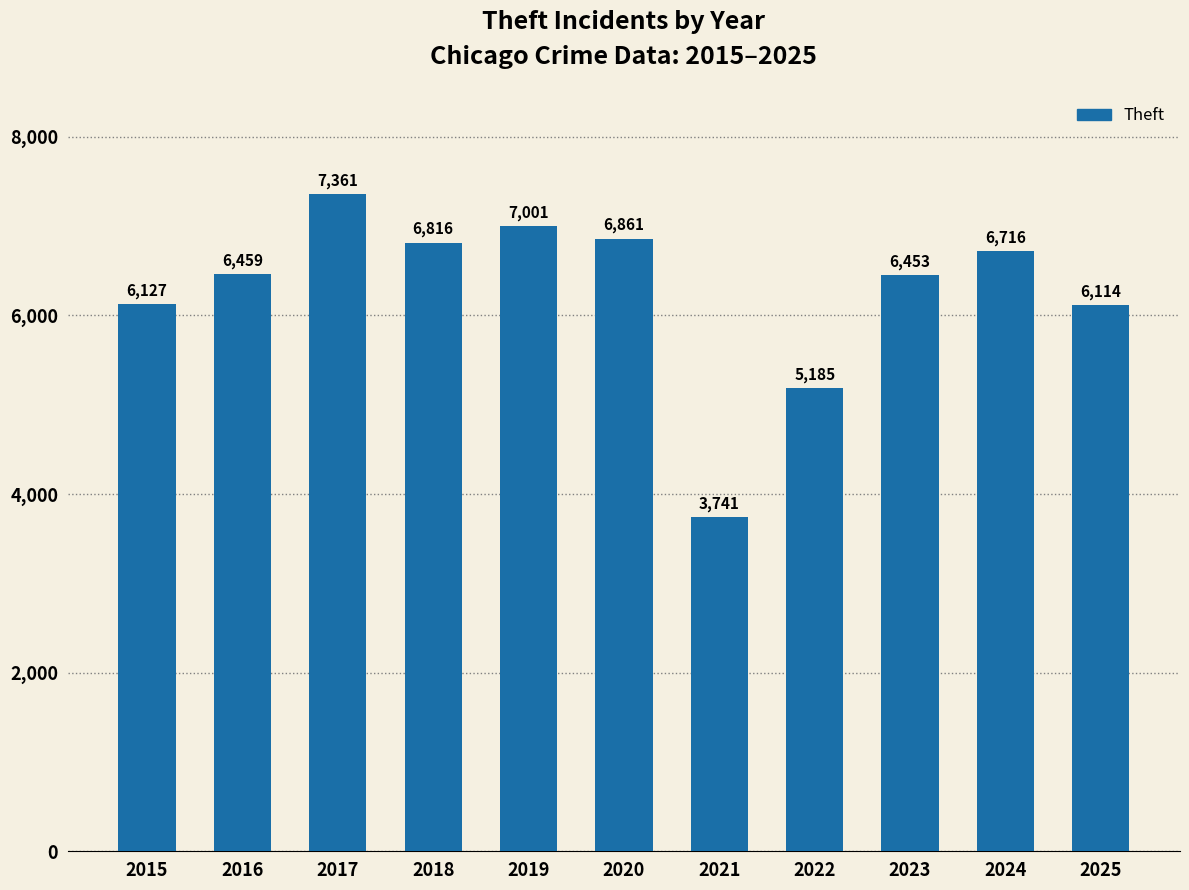

Reading left to right, what are all the values shown in this chart?

6127	6459	7361	6816	7001	6861	3741	5185	6453	6716	6114